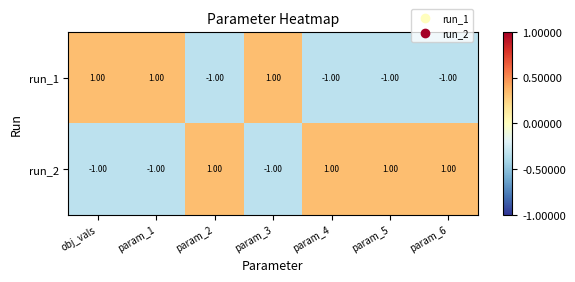

How many categories are shown in the chart?

7